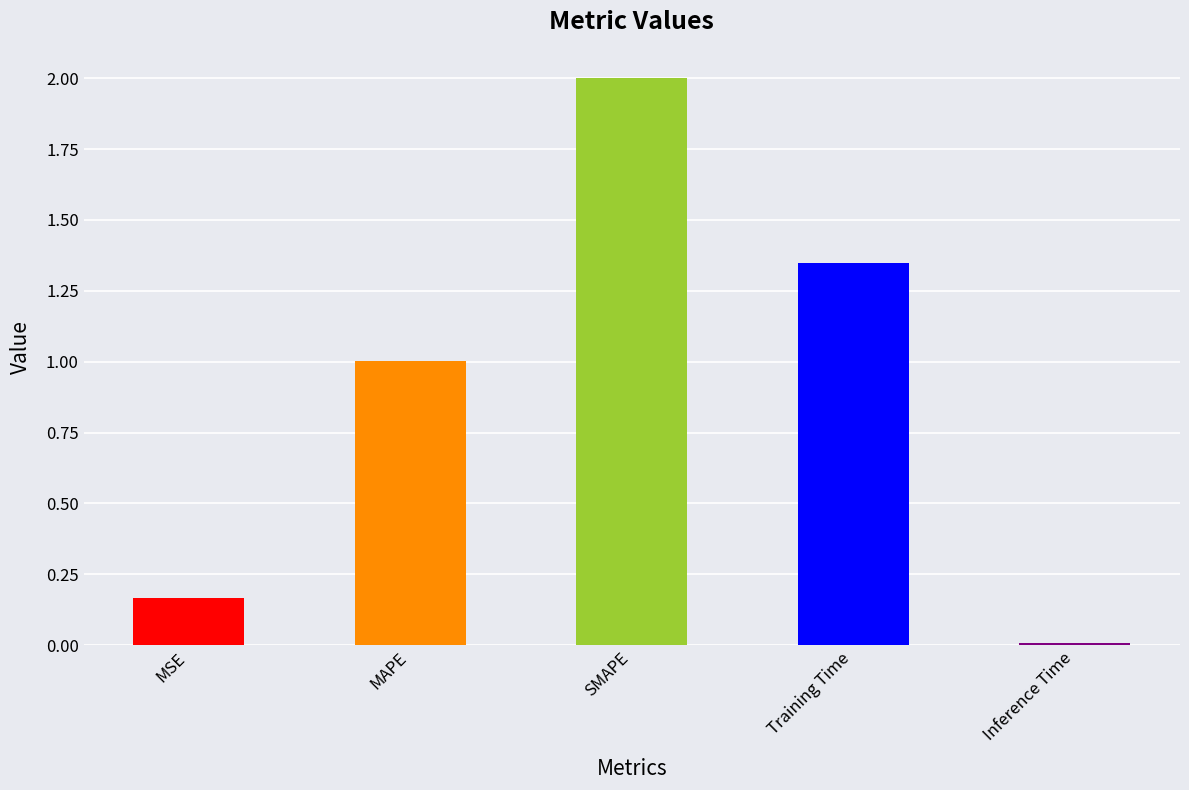

What is the sum of all values?

4.5